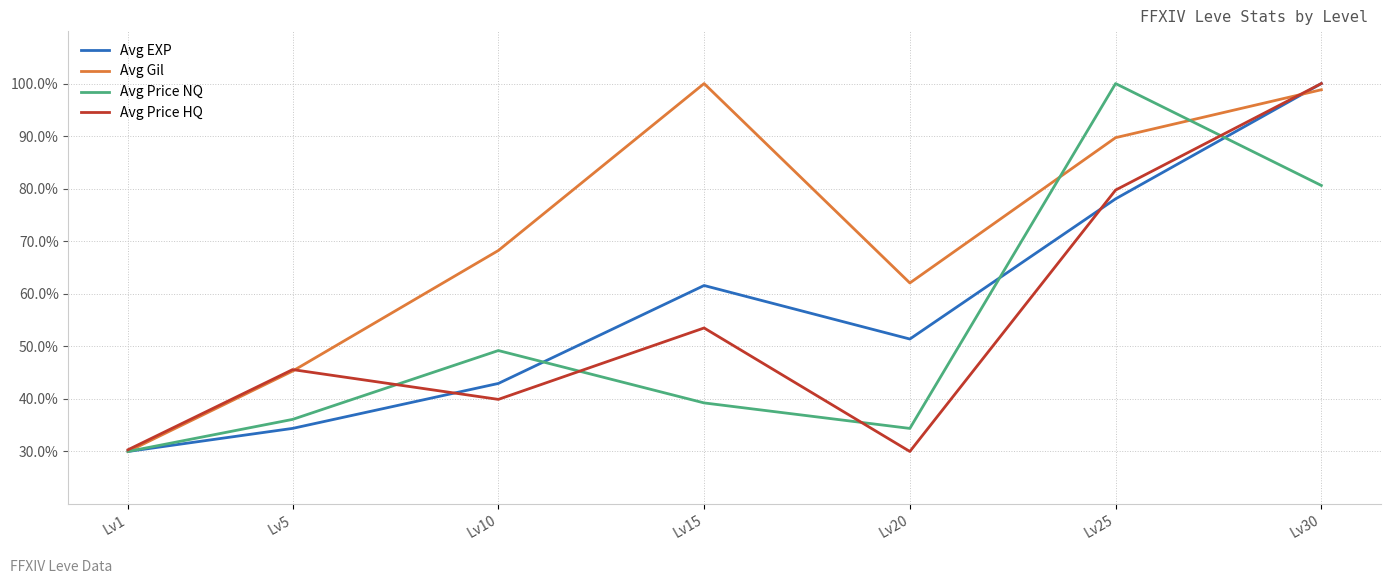

The Avg EXP series shows 49.9 at Lv30. True or false?

False